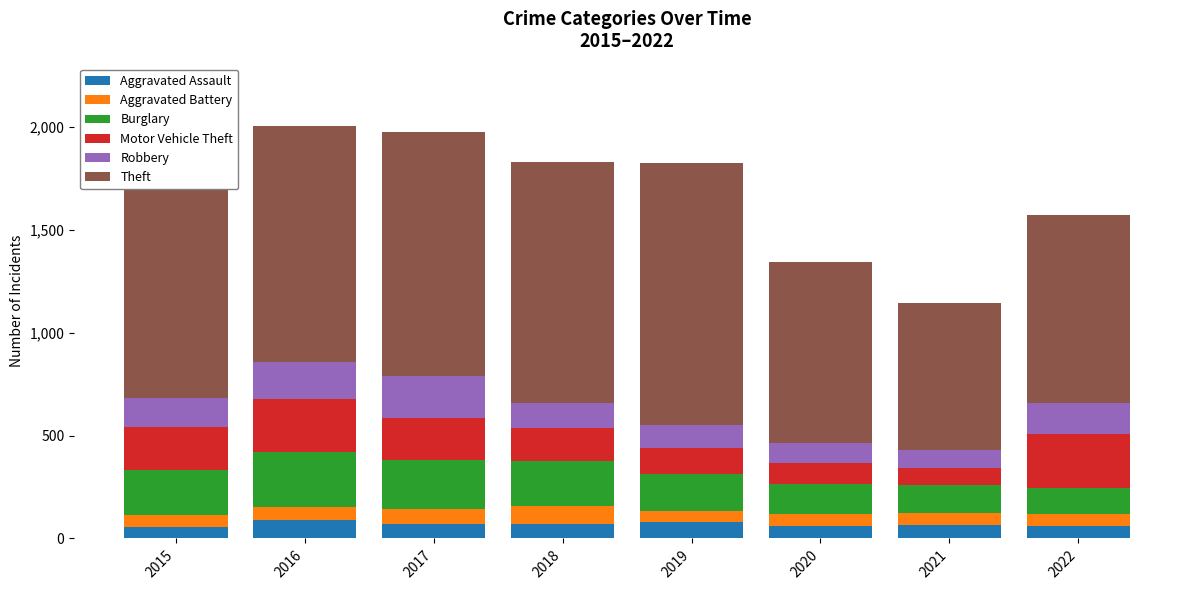

What is the total value across all series at 2018?

1830